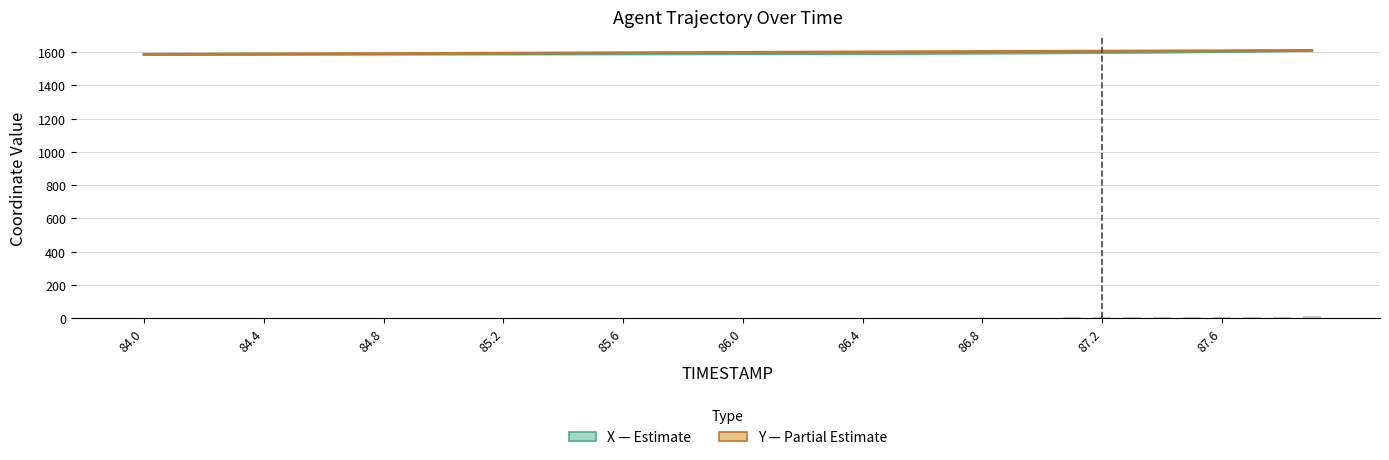

Which series changed the most between 84.0 and 85.0?

Y